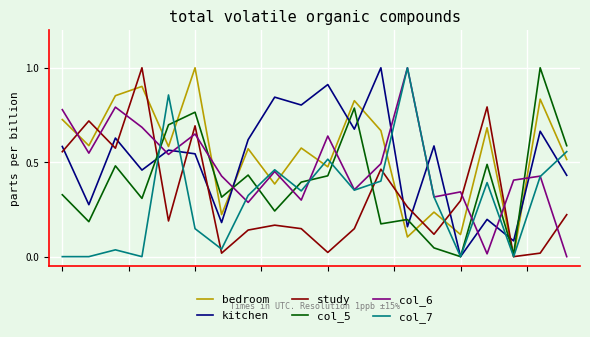

What is the maximum value for col_6?

1.0